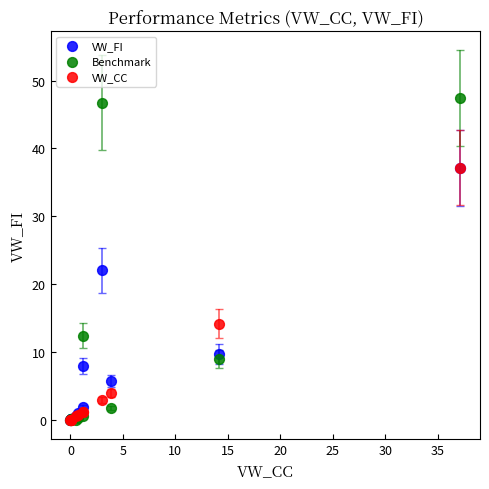

Which series reaches the maximum Y coordinate?

Benchmark